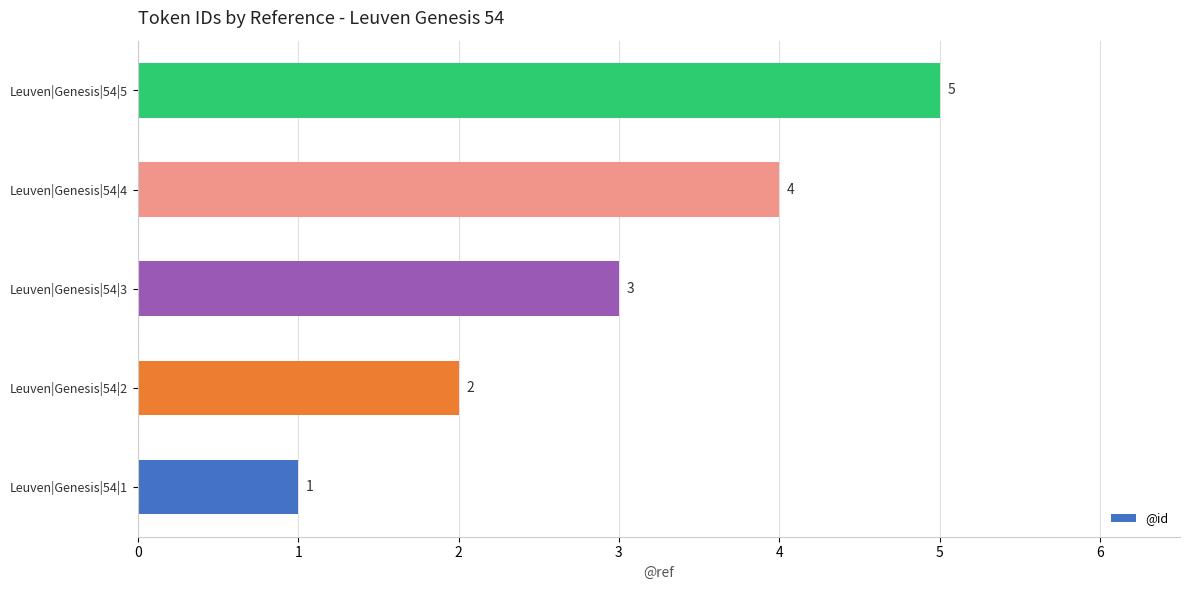

At which label is the value closest to 3?

Leuven|Genesis|54|3